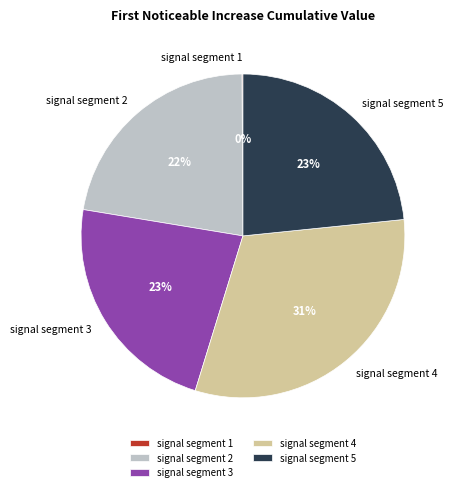

Between signal segment 5 and signal segment 4, which is larger?

signal segment 4